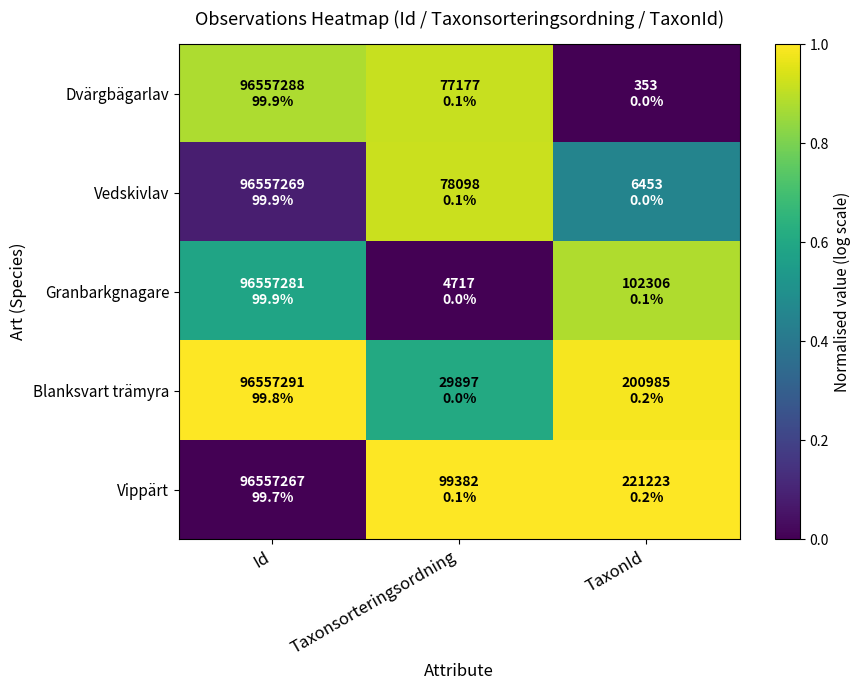

At which category does the chart reach its peak across all series?

Id